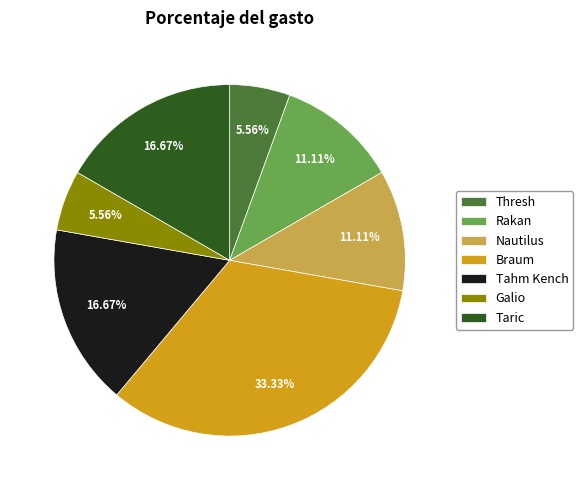

Which has a higher value, Tahm Kench or Rakan?

Tahm Kench